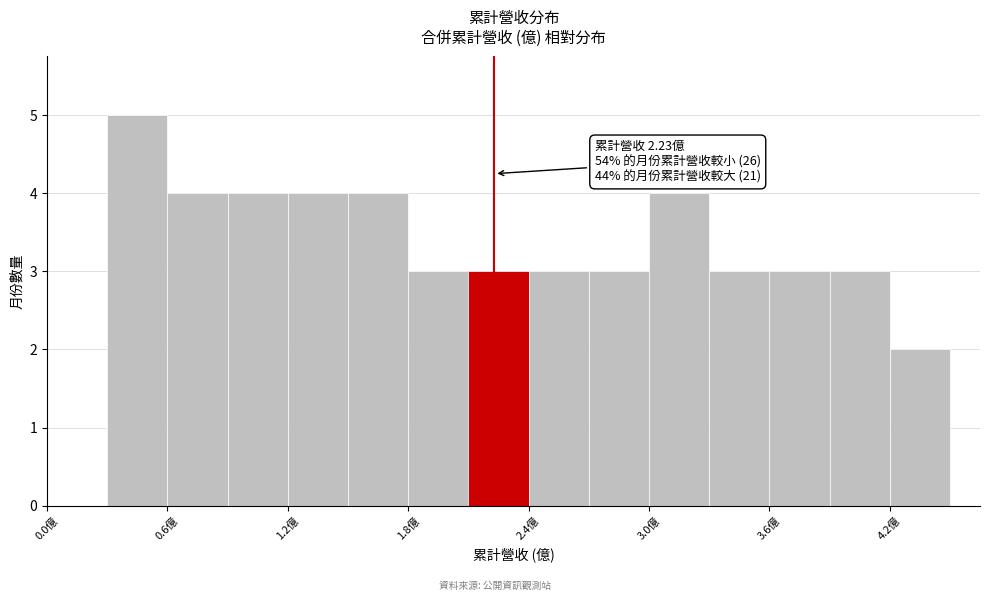

Around what value on the x-axis is the tallest bar? Give the approximate position of its centre, as read against the axis.

0.5